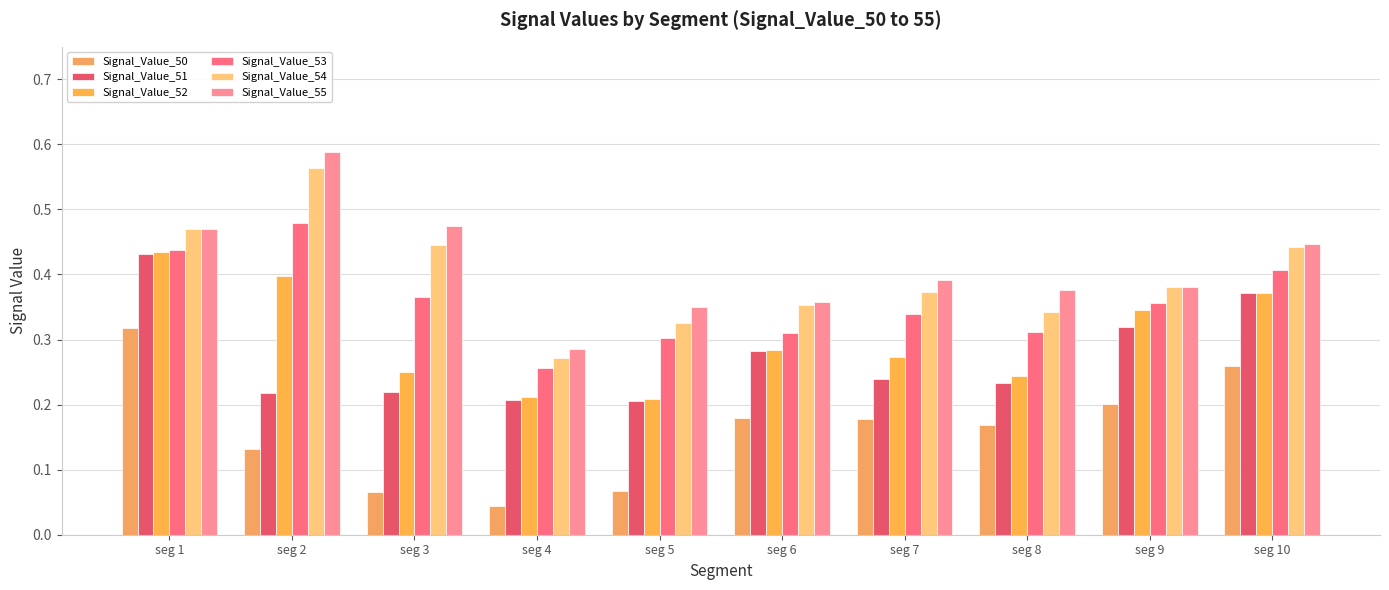

What is the sum of the Signal_Value_54 values at seg 2 and seg 4?

0.8